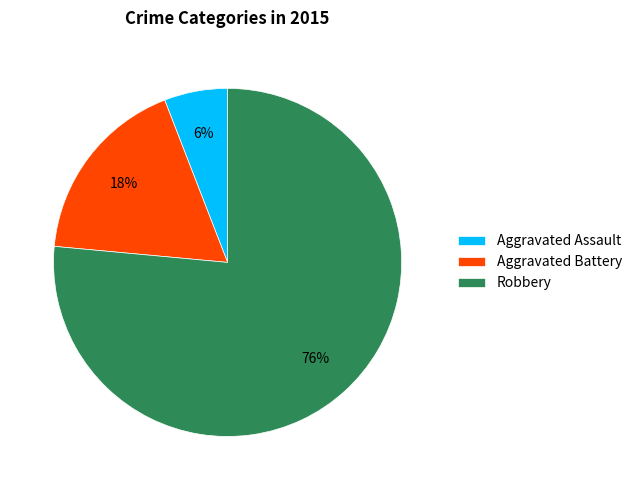

What percentage is the Aggravated Assault slice, to the nearest percent?

6%